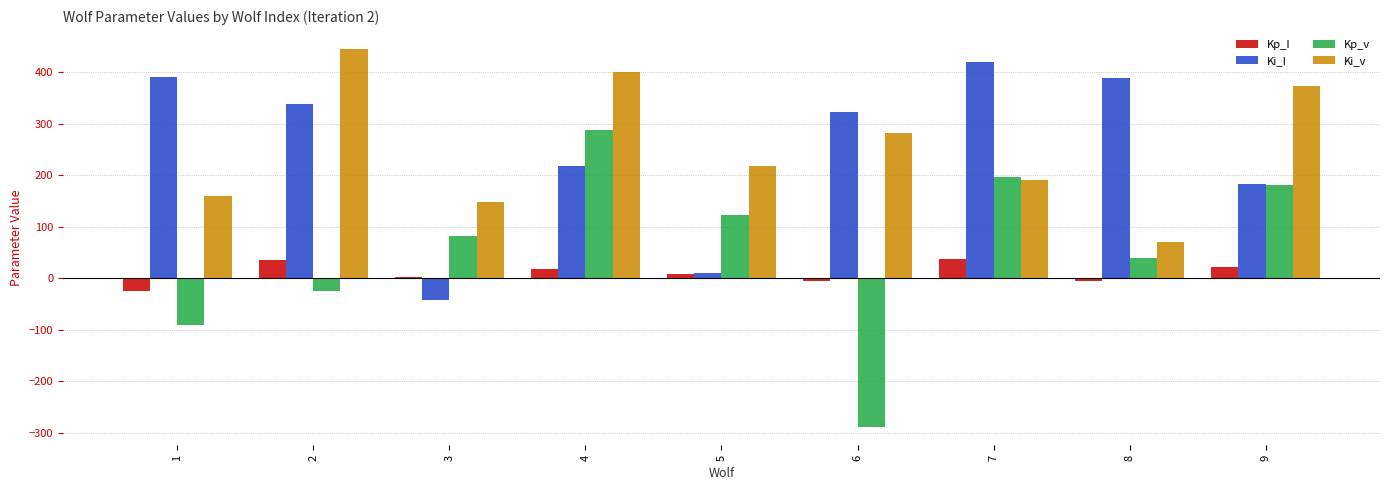

What is the total value across all series at 9?

759.9